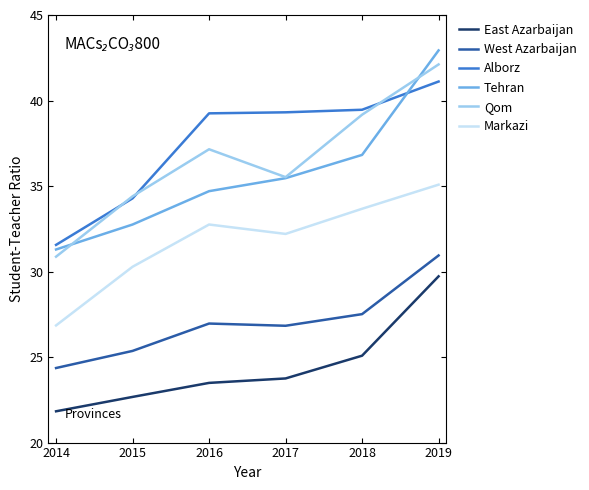

At which category is the sum across all series the highest?

2019